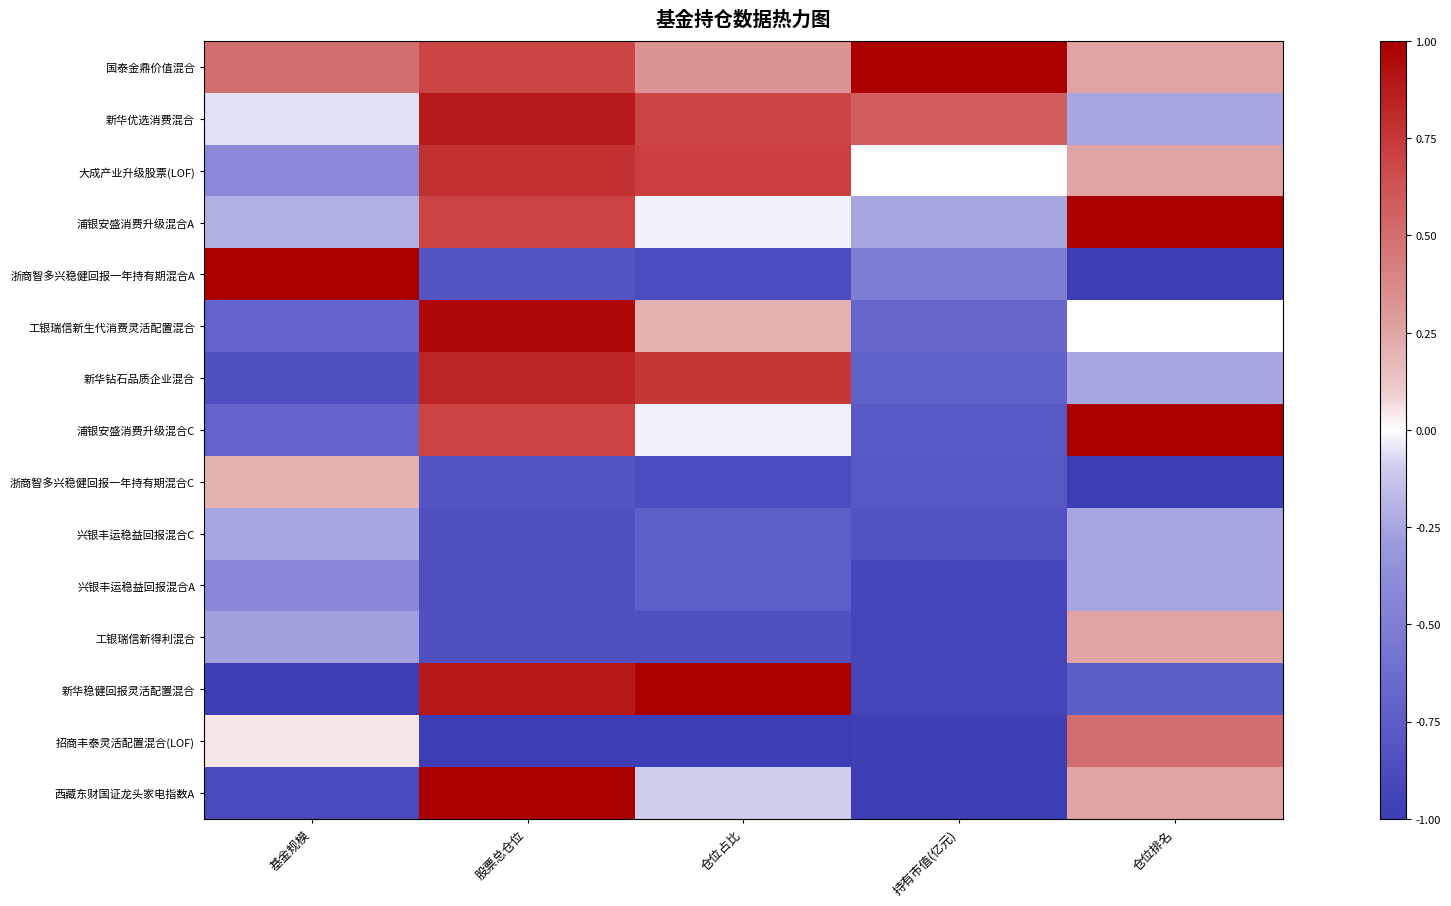

Reading right to left, transcribe all the data shown in this chart.

国泰金鼎价值混合: 仓位排名=0.2	持有市值(亿元)=1.0	仓位占比=0.3	股票总仓位=0.7	基金规模=0.5
新华优选消费混合: 仓位排名=-0.2	持有市值(亿元)=0.6	仓位占比=0.7	股票总仓位=0.9	基金规模=-0.1
大成产业升级股票(LOF): 仓位排名=0.2	持有市值(亿元)=-0.0	仓位占比=0.7	股票总仓位=0.8	基金规模=-0.4
浦银安盛消费升级混合A: 仓位排名=1.0	持有市值(亿元)=-0.2	仓位占比=-0.0	股票总仓位=0.7	基金规模=-0.2
浙商智多兴稳健回报一年持有期混合A: 仓位排名=-1.0	持有市值(亿元)=-0.5	仓位占比=-0.9	股票总仓位=-0.8	基金规模=1.0
工银瑞信新生代消费灵活配置混合: 仓位排名=0.0	持有市值(亿元)=-0.7	仓位占比=0.2	股票总仓位=1.0	基金规模=-0.7
新华钻石品质企业混合: 仓位排名=-0.2	持有市值(亿元)=-0.7	仓位占比=0.7	股票总仓位=0.8	基金规模=-0.8
浦银安盛消费升级混合C: 仓位排名=1.0	持有市值(亿元)=-0.8	仓位占比=-0.0	股票总仓位=0.7	基金规模=-0.7
浙商智多兴稳健回报一年持有期混合C: 仓位排名=-1.0	持有市值(亿元)=-0.8	仓位占比=-0.9	股票总仓位=-0.8	基金规模=0.2
兴银丰运稳益回报混合C: 仓位排名=-0.2	持有市值(亿元)=-0.8	仓位占比=-0.7	股票总仓位=-0.9	基金规模=-0.2
兴银丰运稳益回报混合A: 仓位排名=-0.2	持有市值(亿元)=-0.9	仓位占比=-0.7	股票总仓位=-0.9	基金规模=-0.4
工银瑞信新得利混合: 仓位排名=0.2	持有市值(亿元)=-0.9	仓位占比=-0.8	股票总仓位=-0.8	基金规模=-0.3
新华稳健回报灵活配置混合: 仓位排名=-0.8	持有市值(亿元)=-0.9	仓位占比=1.0	股票总仓位=0.9	基金规模=-1.0
招商丰泰灵活配置混合(LOF): 仓位排名=0.5	持有市值(亿元)=-1.0	仓位占比=-1.0	股票总仓位=-1.0	基金规模=0.0
西藏东财国证龙头家电指数A: 仓位排名=0.2	持有市值(亿元)=-1.0	仓位占比=-0.1	股票总仓位=1.0	基金规模=-0.9